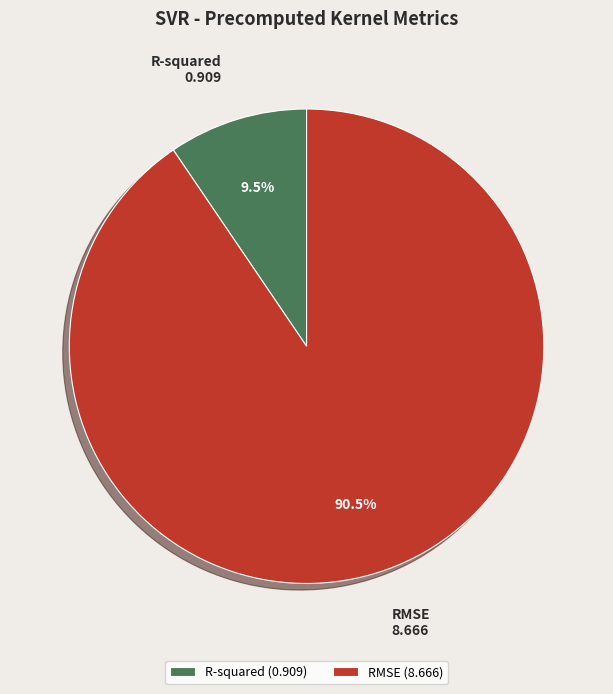

To the nearest percent, what is the difference between the RMSE and R-squared slice percentages?

81%